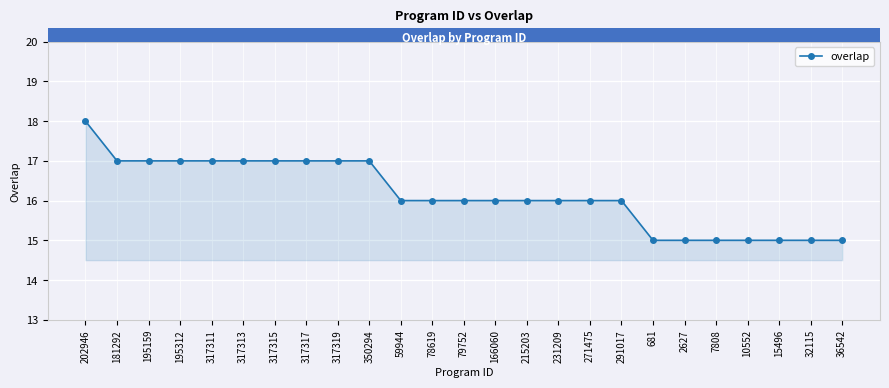

Is it true that the value at 317313 is 30?

False